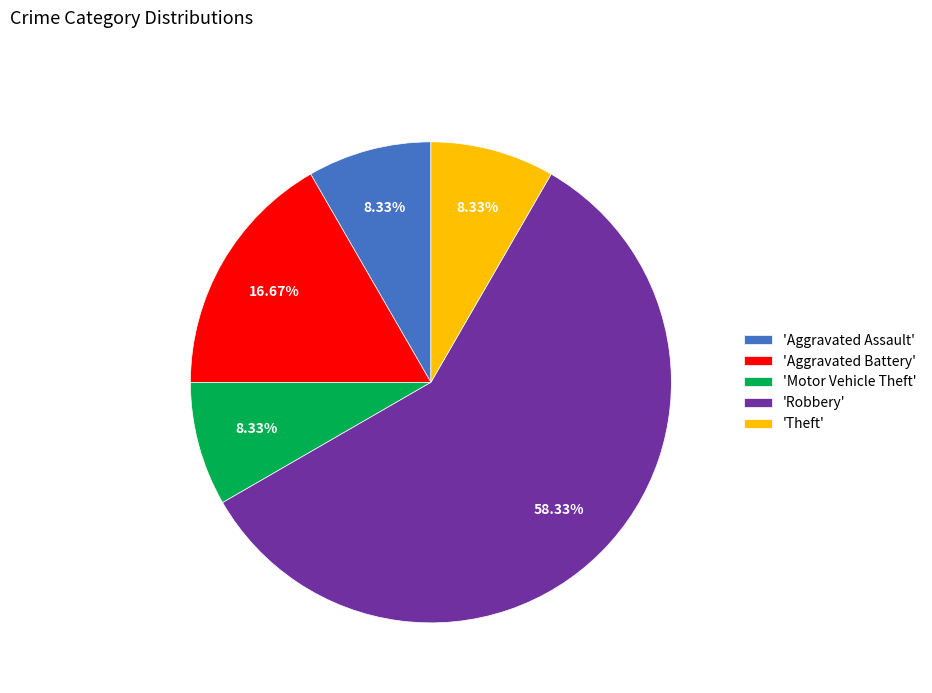

Which has a higher value, 'Robbery' or 'Theft'?

'Robbery'